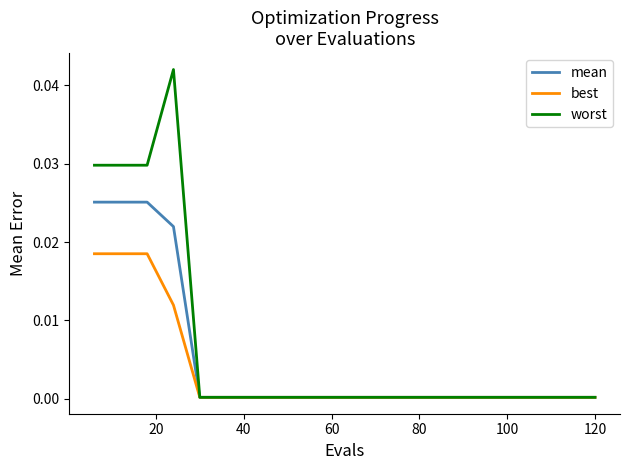

Which series has the widest spread of values?

worst